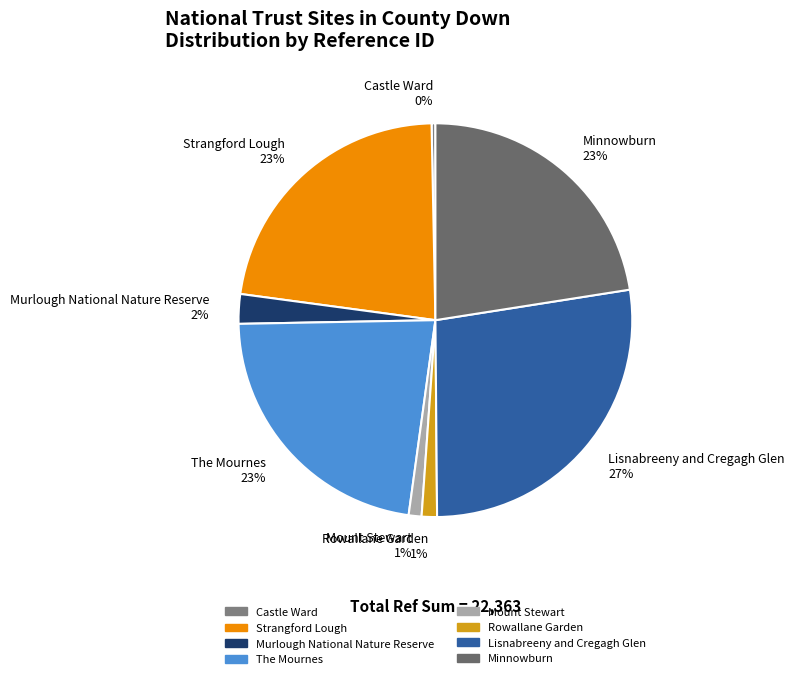

Which has a higher value, Minnowburn or Rowallane Garden?

Minnowburn